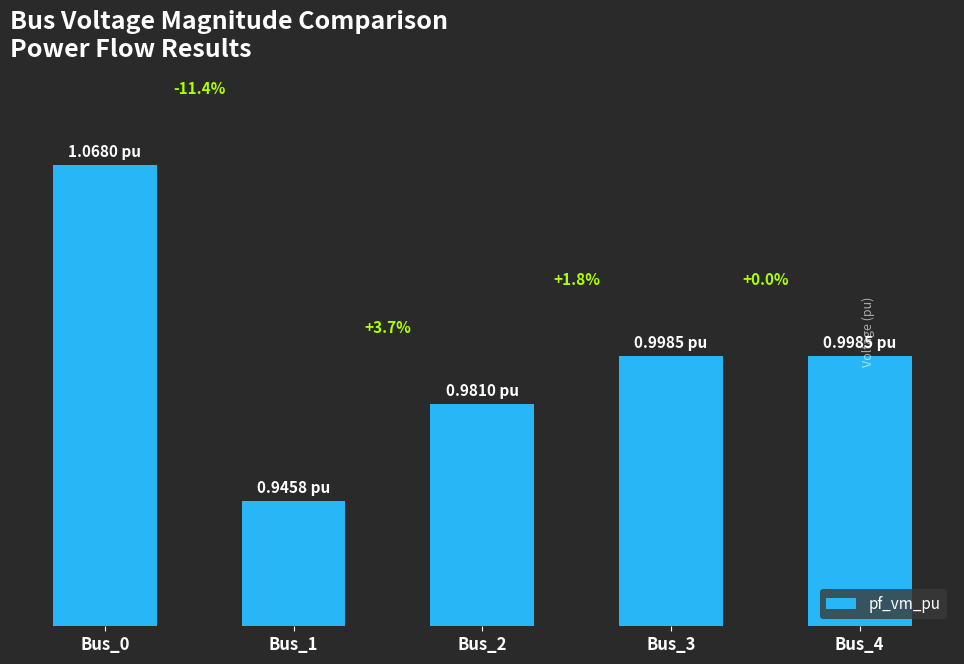

What is the sum of all values?

5.0